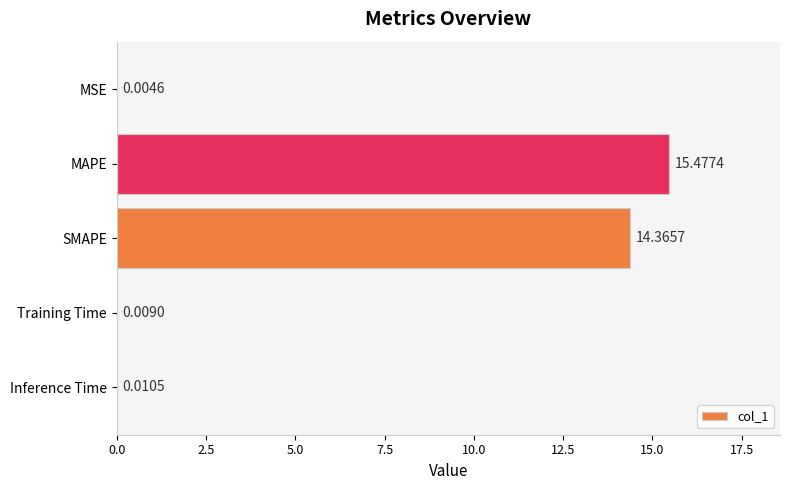

What is the change in value from SMAPE to Inference Time?

-14.4